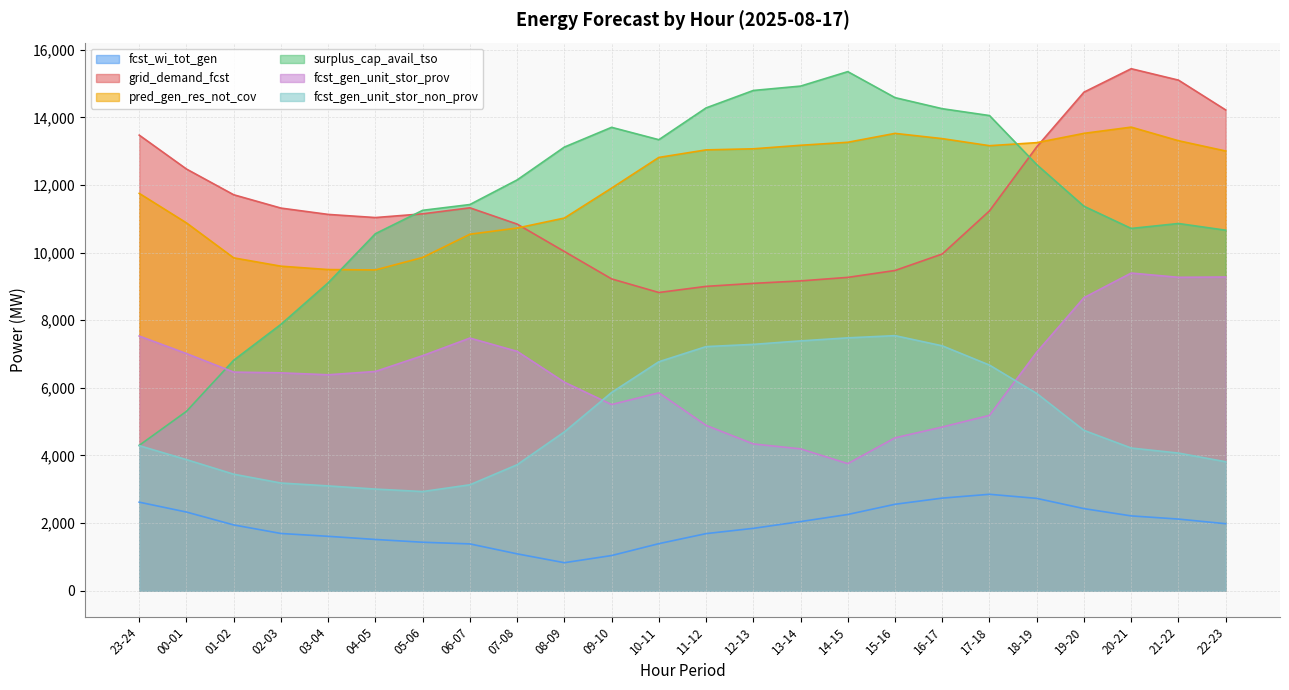

At 04-05, list the series in order from largest to smallest.

grid_demand_fcst, surplus_cap_avail_tso, pred_gen_res_not_cov, fcst_gen_unit_stor_prov, fcst_gen_unit_stor_non_prov, fcst_wi_tot_gen